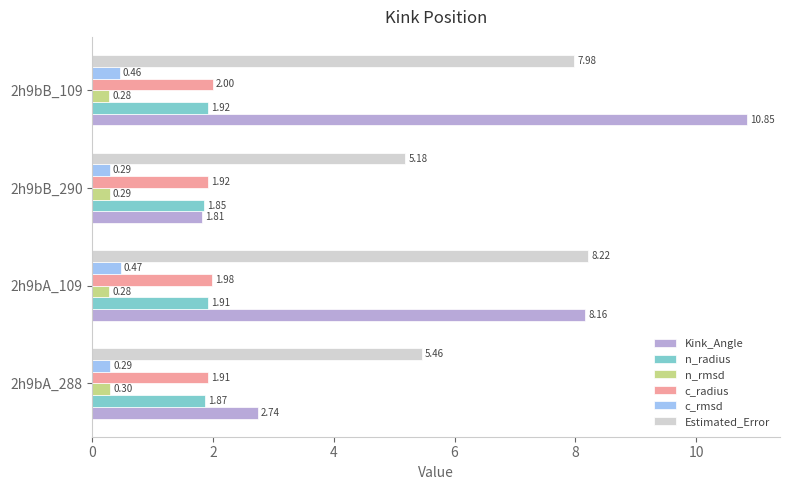

What is the maximum value for c_radius?

2.0